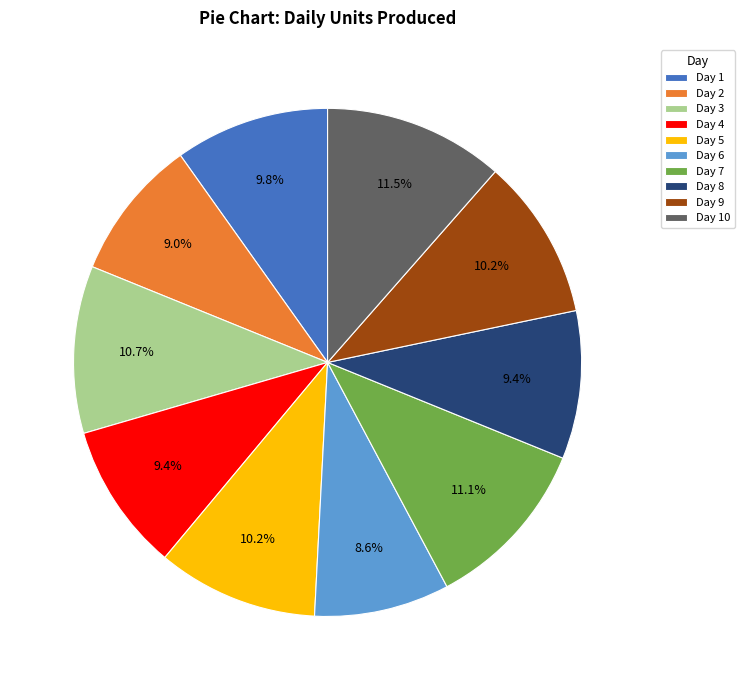

Which has a higher value, Day 8 or Day 3?

Day 3